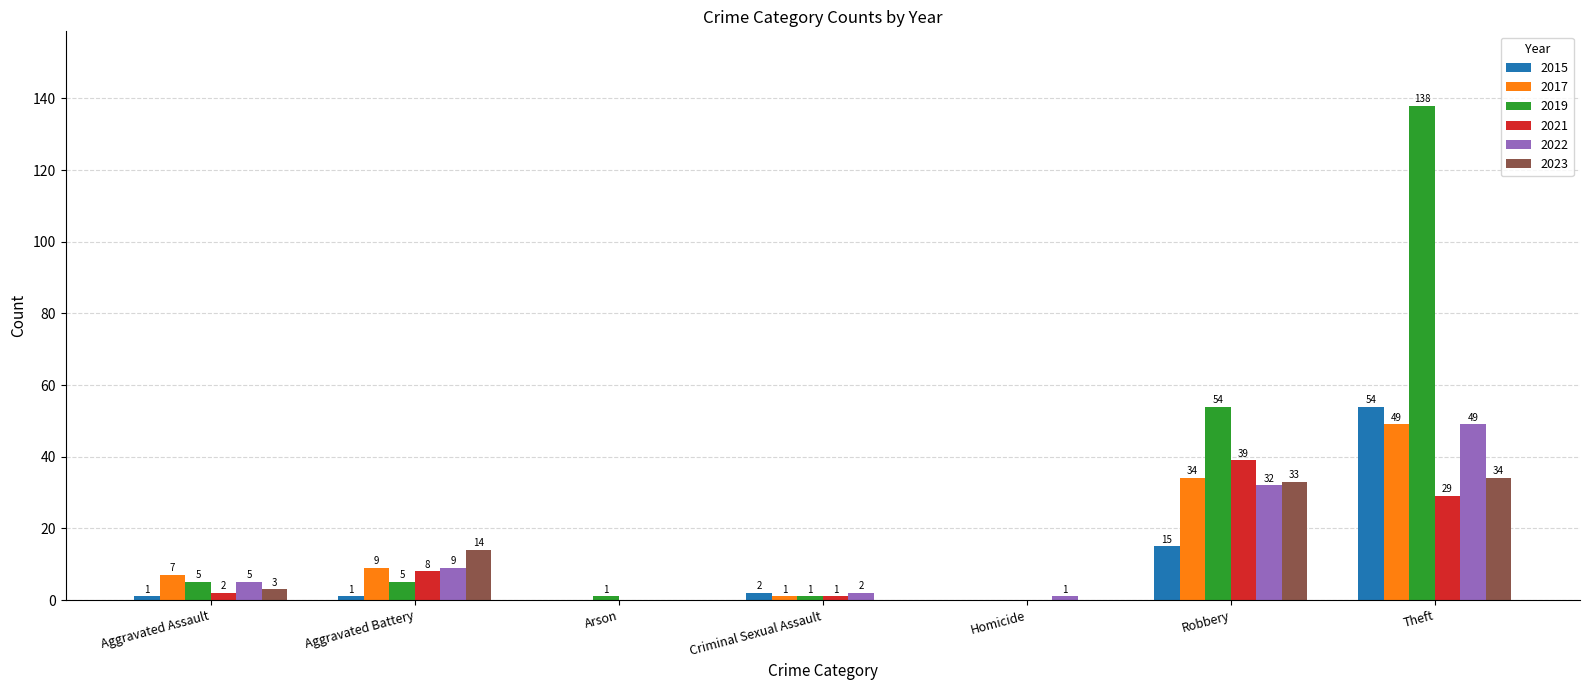

At which category is the sum across all series the highest?

Theft